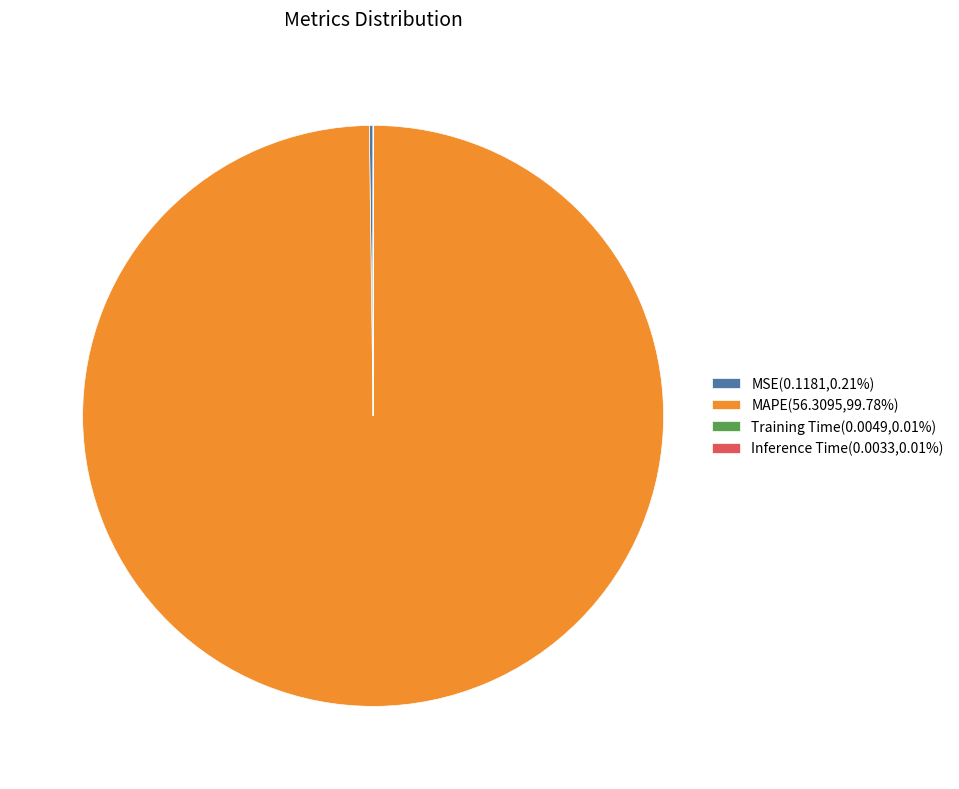

Does MAPE(56.3095,99.78%) account for over 50% of the chart?

Yes